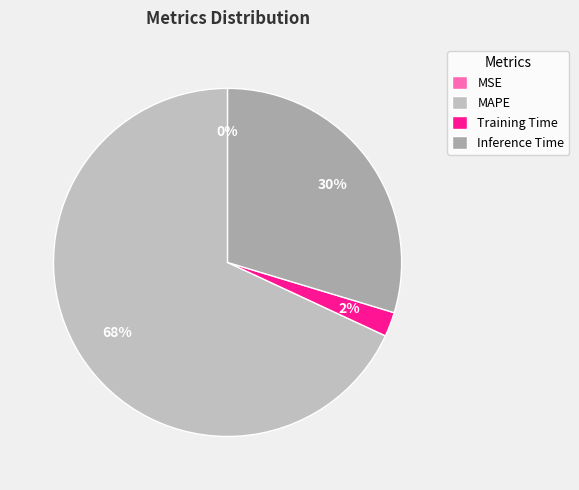

What is the total percentage of Inference Time and MAPE?

97.7%